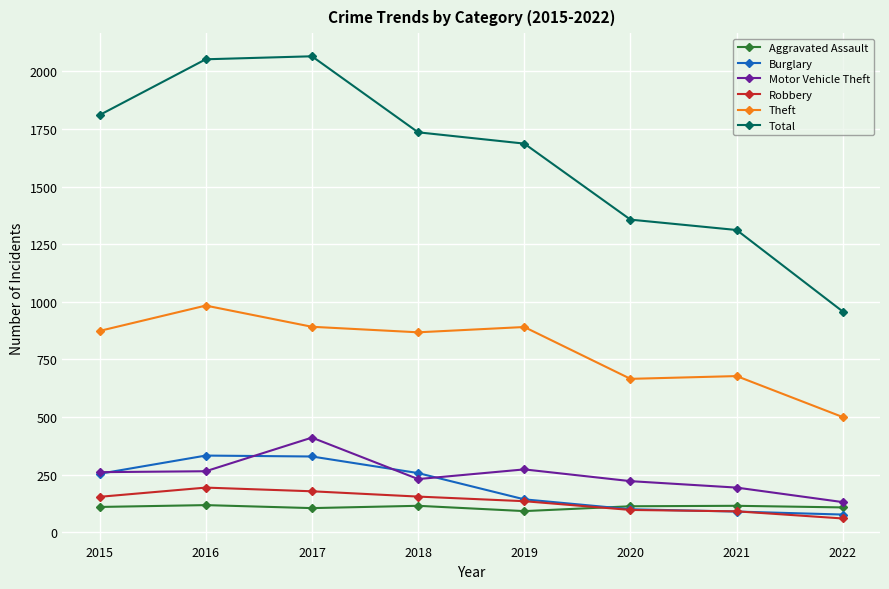

True or false: Total and Burglary intersect in this chart.

False